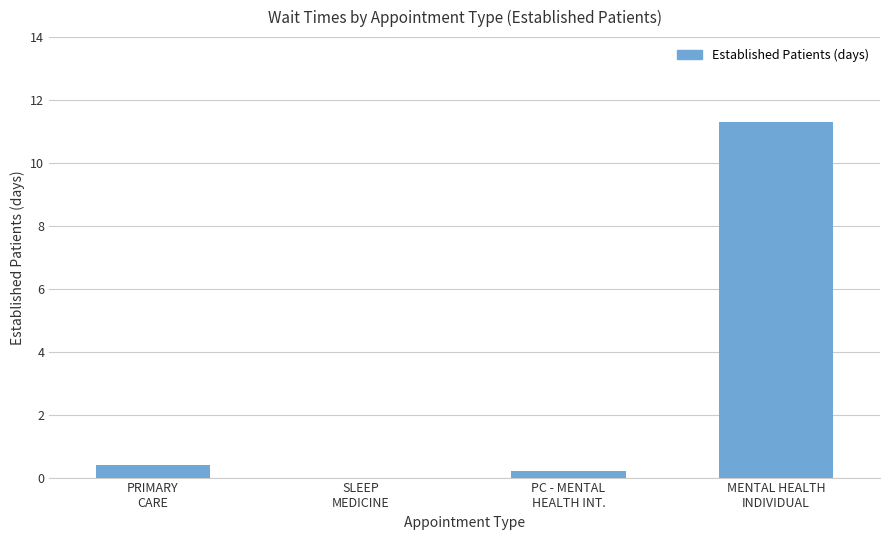

How many data points are above 0?

3